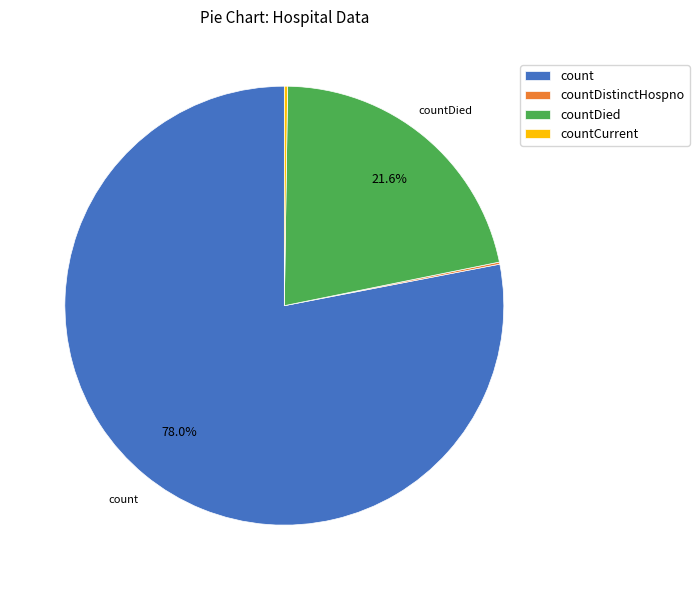

Is there any slice that represents more than half of the pie?

Yes